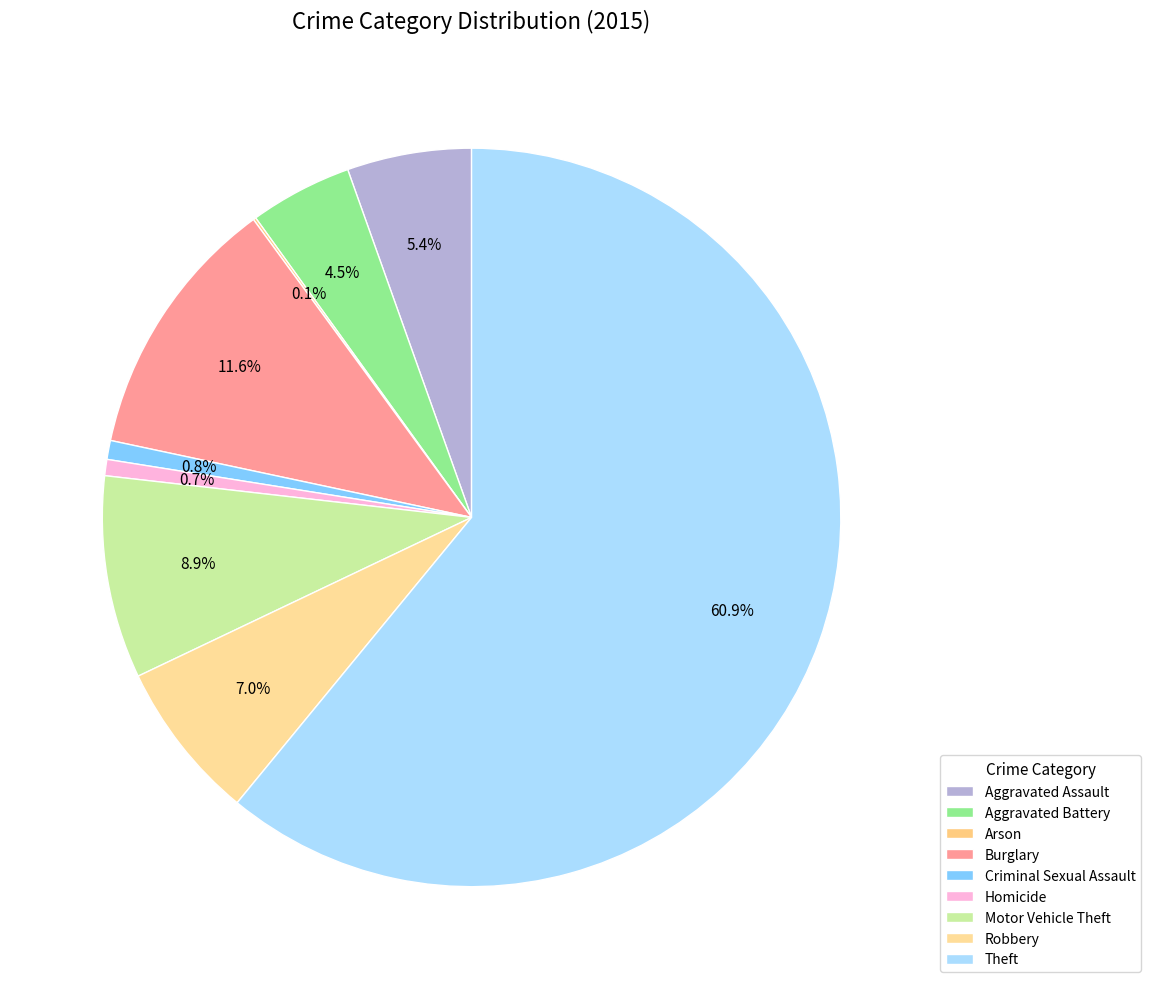

To the nearest percent, what percentage of the pie is Motor Vehicle Theft?

9%